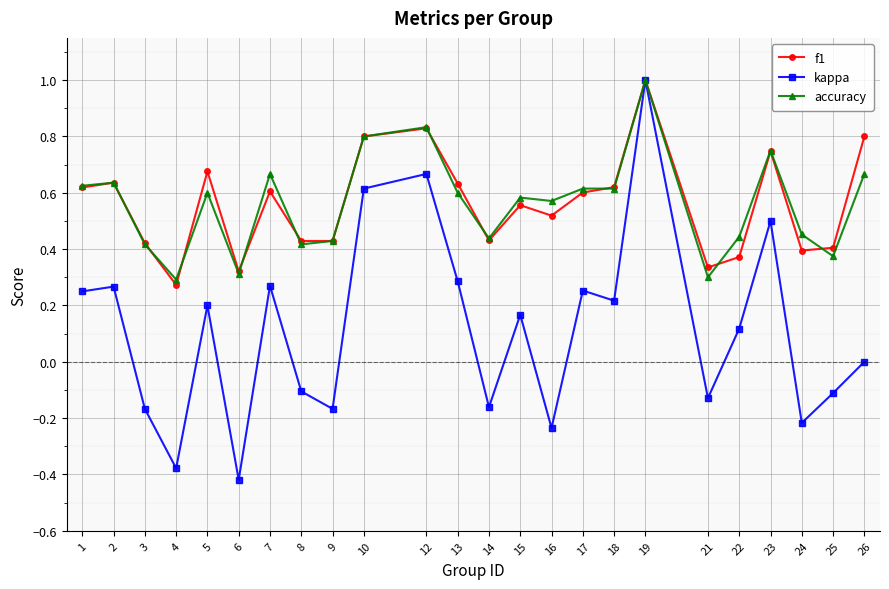

The value of kappa at 1 is 0.1. True or false?

False